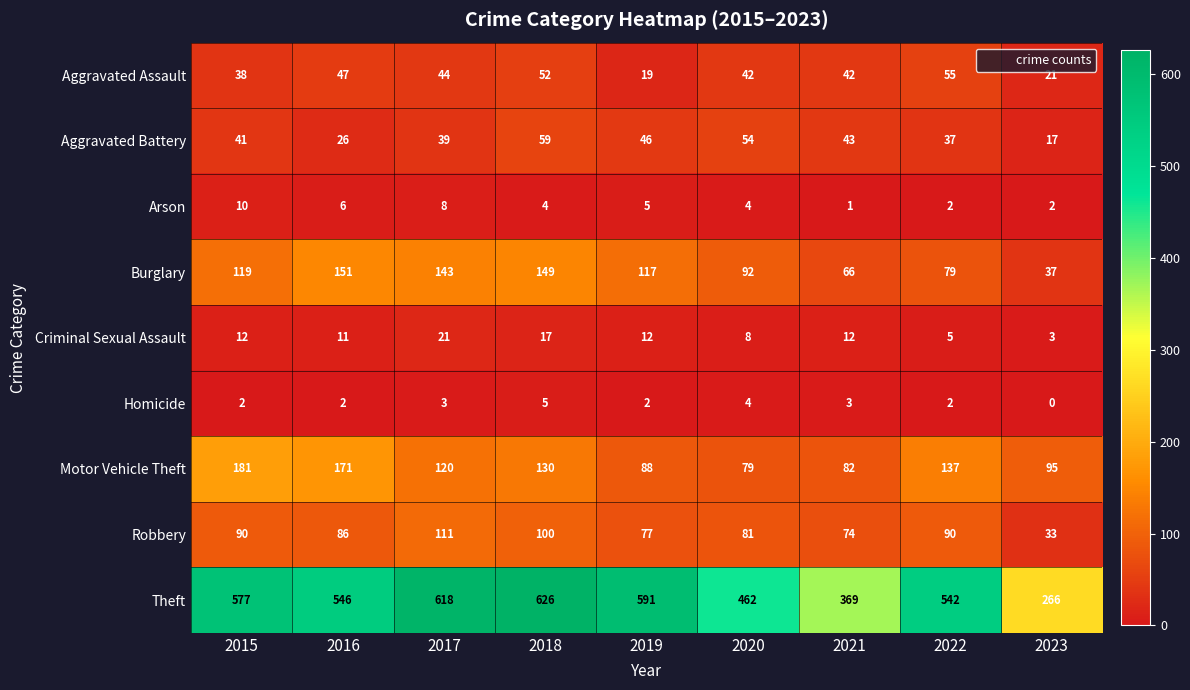

What is the average value of the Motor Vehicle Theft series?

120